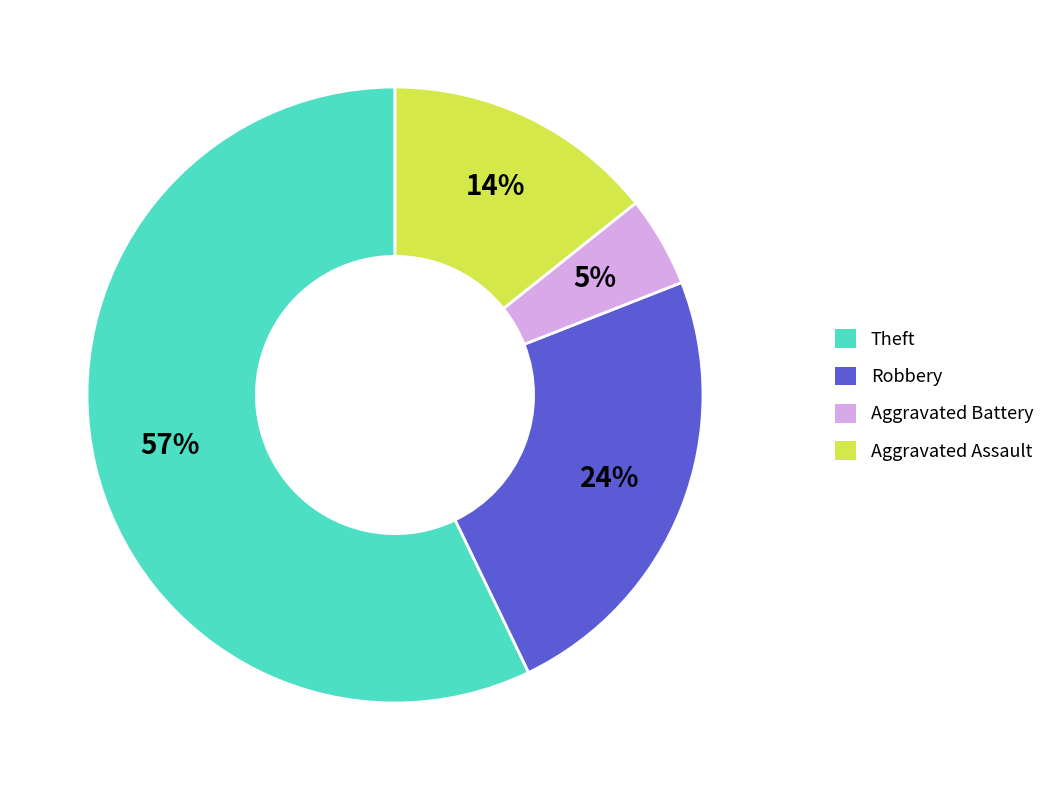

To the nearest percent, what is the difference between the largest and smallest slice percentages?

52%